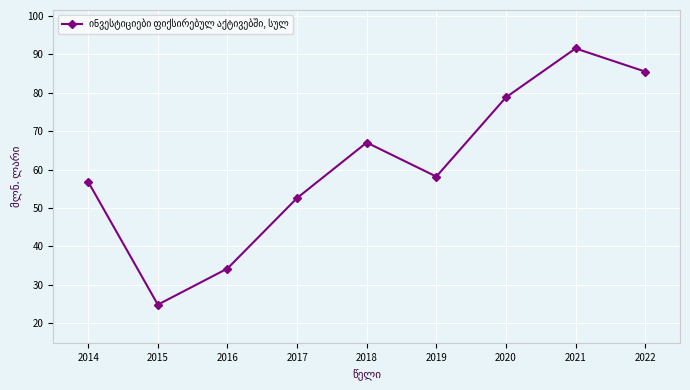

How many values are below 58?

4